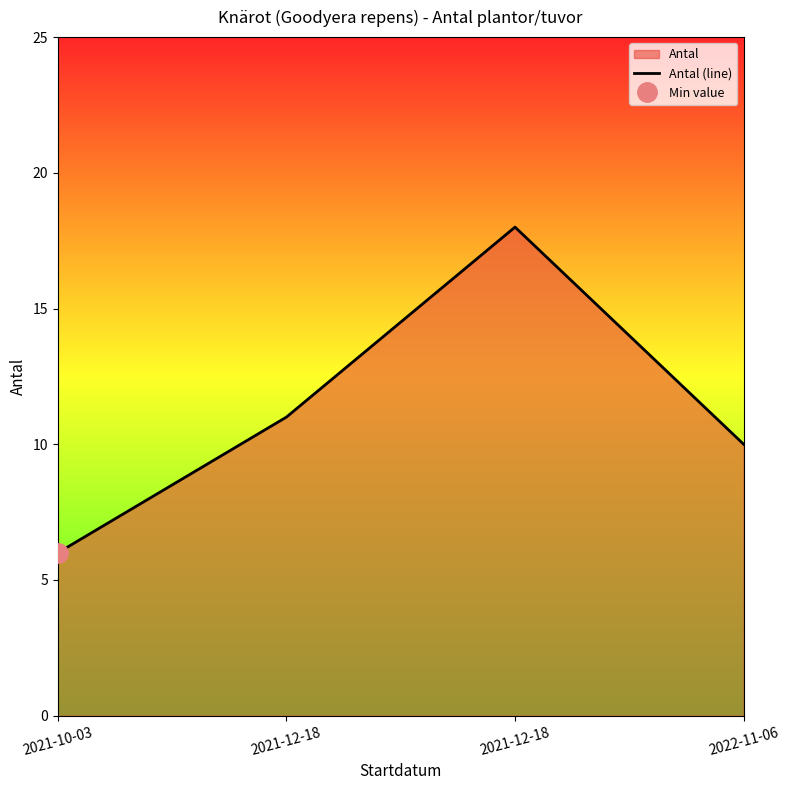

Rank the categories by value from lowest to highest.

2021-10-03, 2022-11-06, 2021-12-18, 2021-12-18